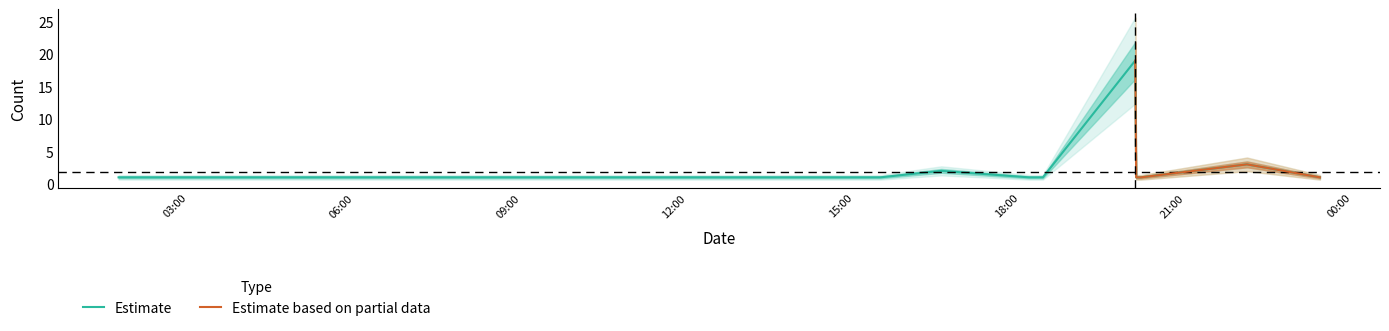

What is the maximum value shown in the chart?

19